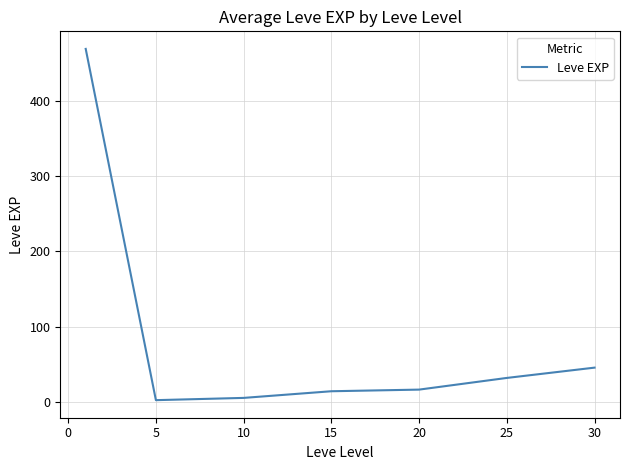

How many lines are shown in the chart?

1